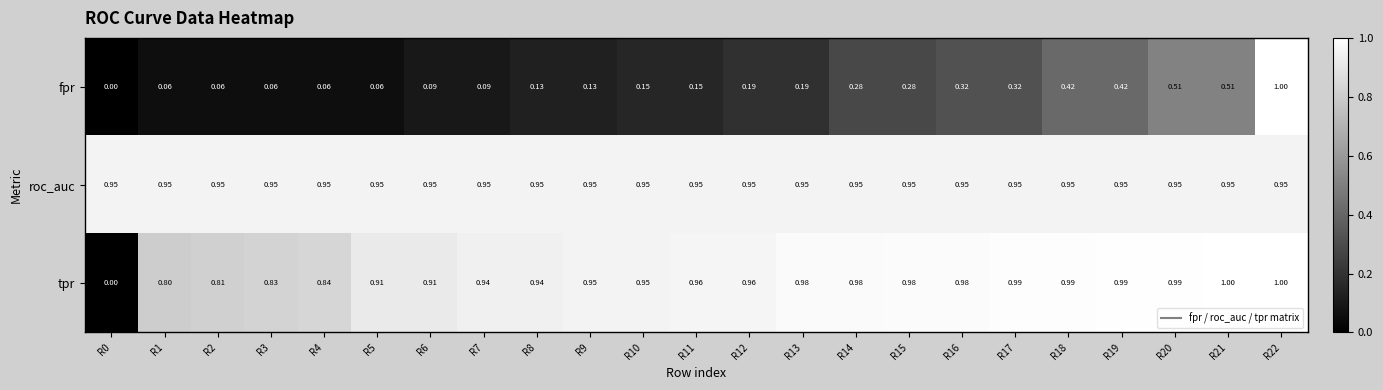

Rank the series at R3 from lowest to highest value.

fpr, tpr, roc_auc